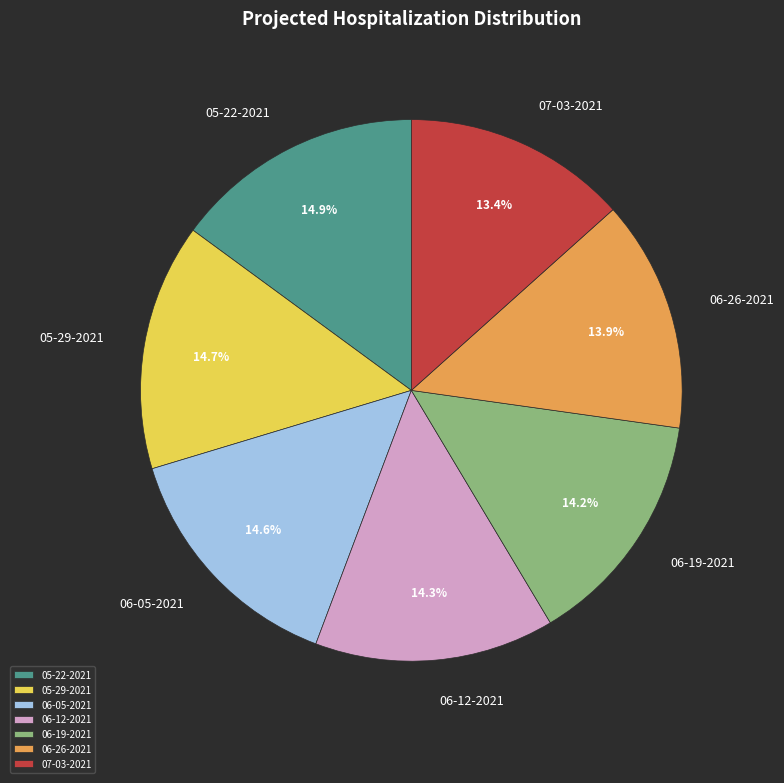

What percentage is the 05-22-2021 slice, to the nearest percent?

15%